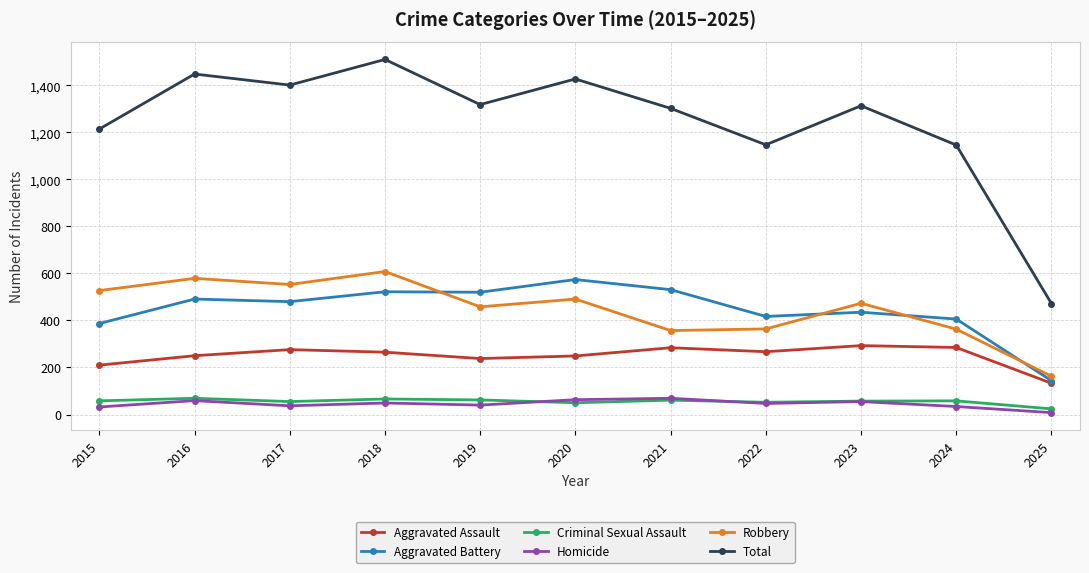

True or false: Robbery and Criminal Sexual Assault cross at least once.

False